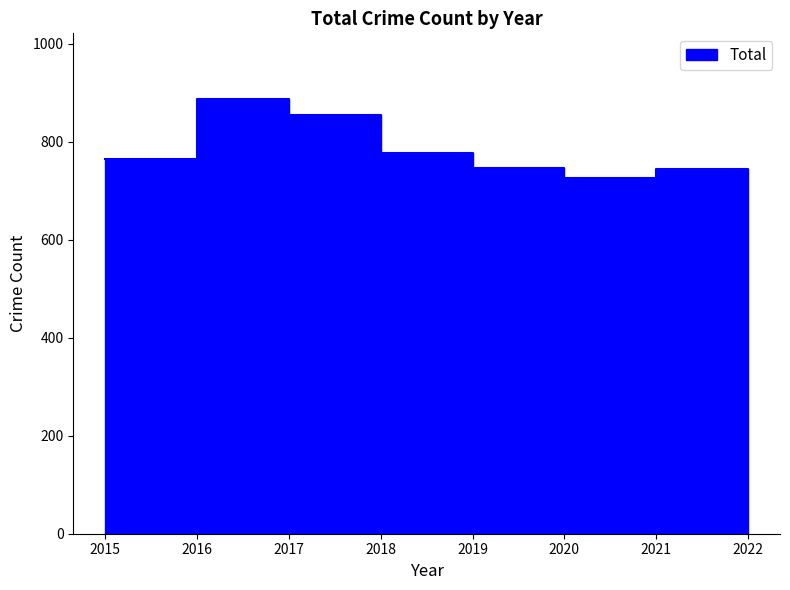

What is the change in value from 2016 to 2020?

-162